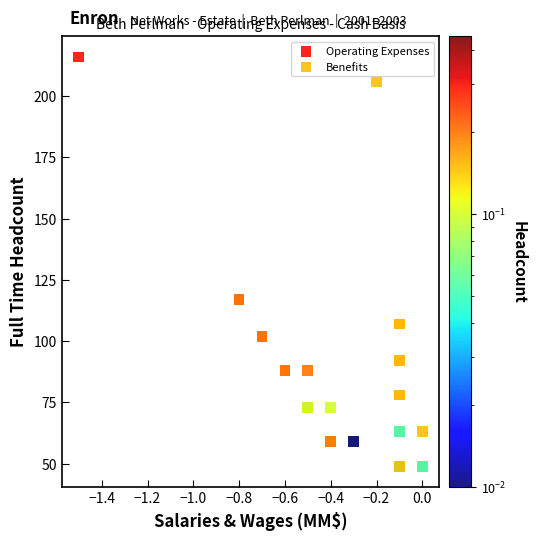

Which series contains the lowest Y value?

Benefits